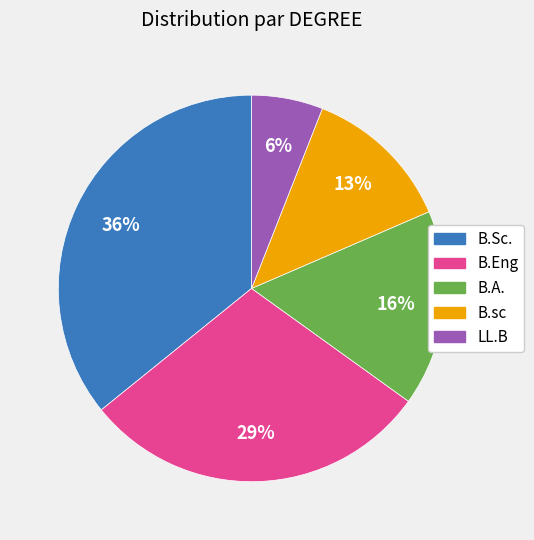

How many segments does this pie chart have?

5